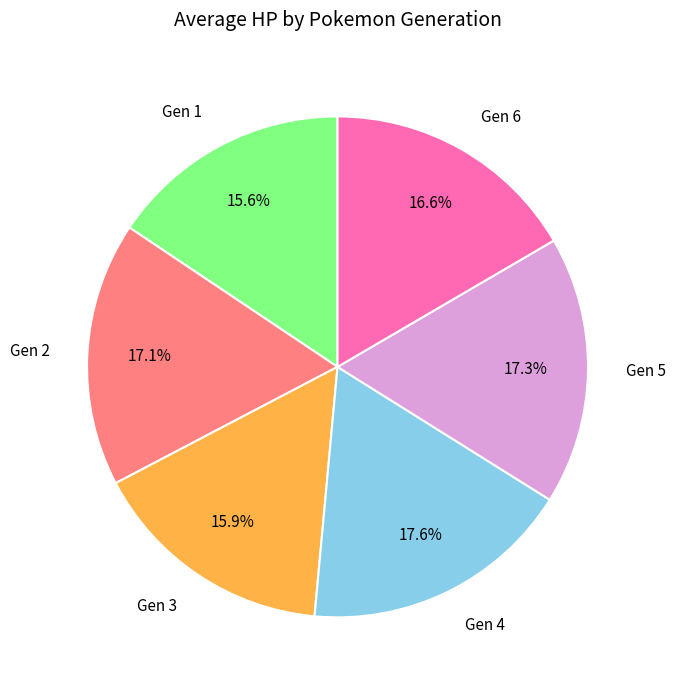

What is the ratio of the value at Gen 2 to the value at Gen 6?

1.0